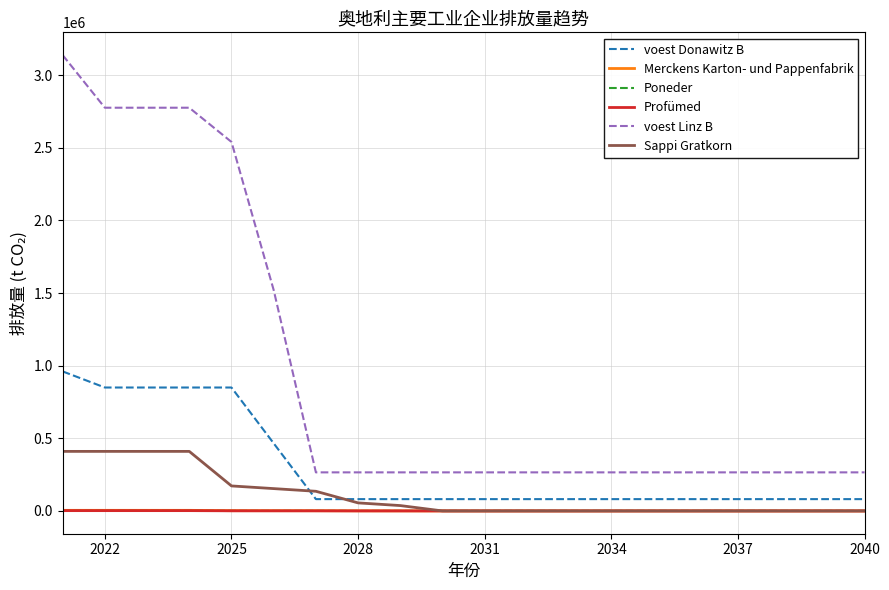

Which series has the largest range (max minus min)?

voest Linz B